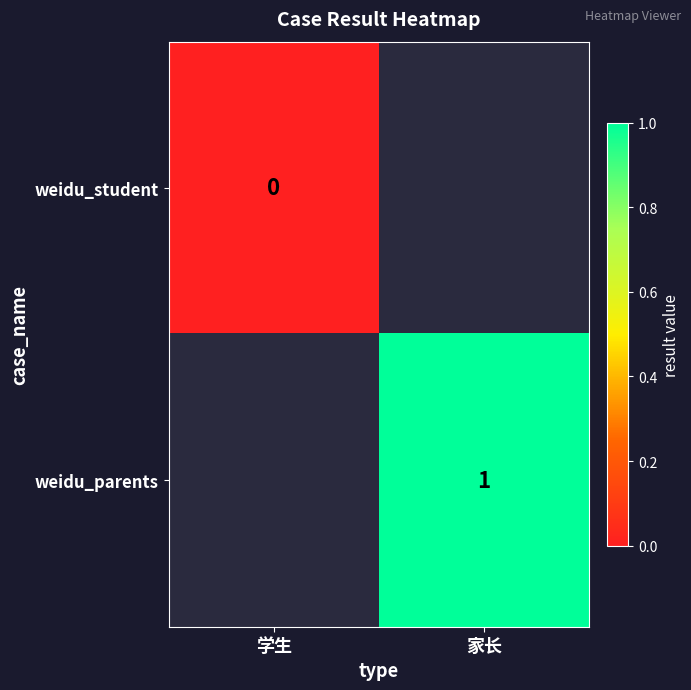

The weidu_parents series shows 0 at 家长. True or false?

False